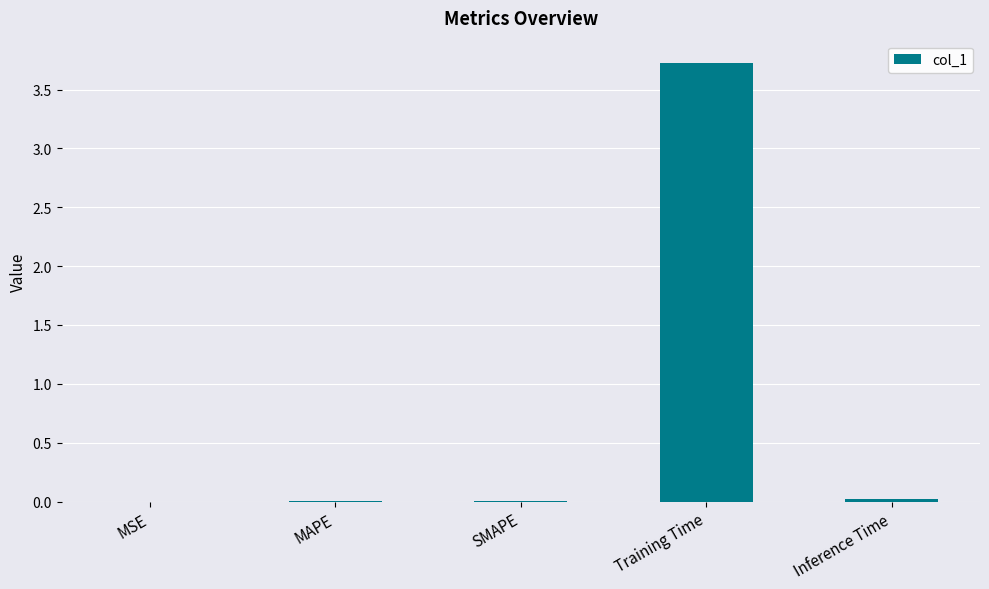

True or false: the data shows 3.7 at Training Time.

True